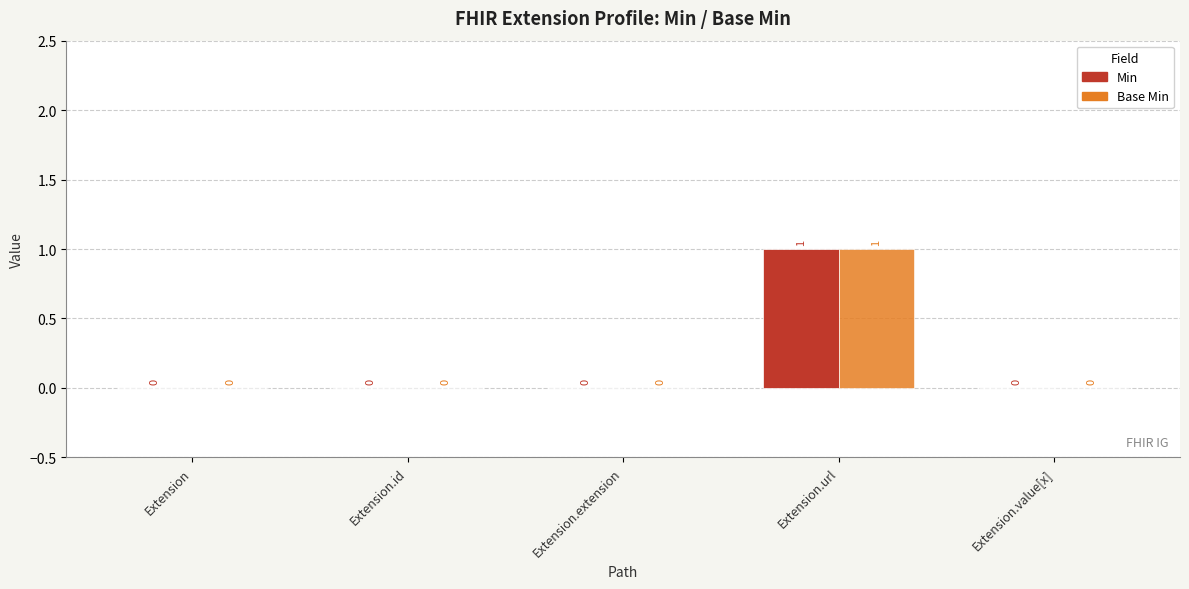

At which label does Min reach its peak?

Extension.url